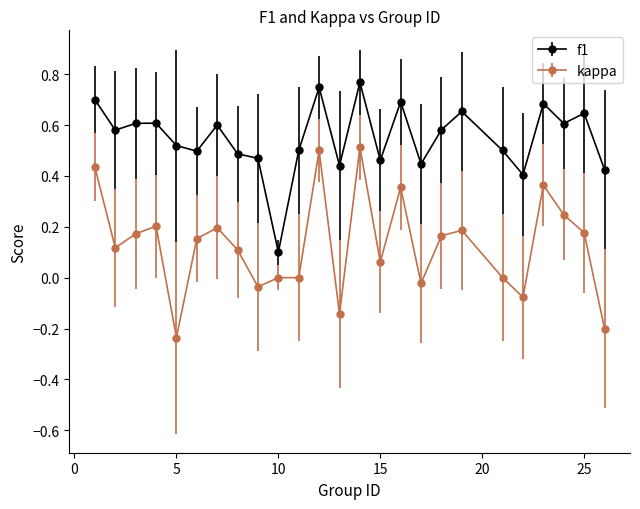

Which series has the largest range (max minus min)?

kappa